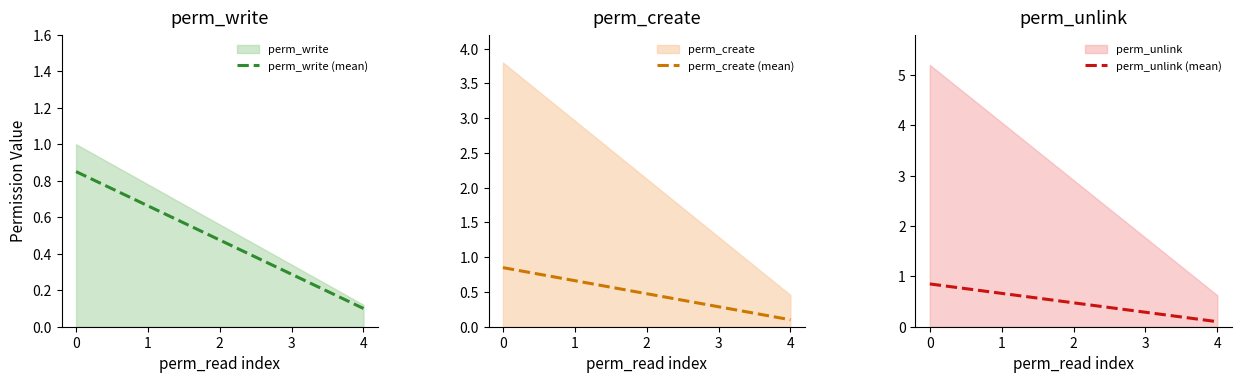

At which label does perm_unlink (mean) reach its peak?

0